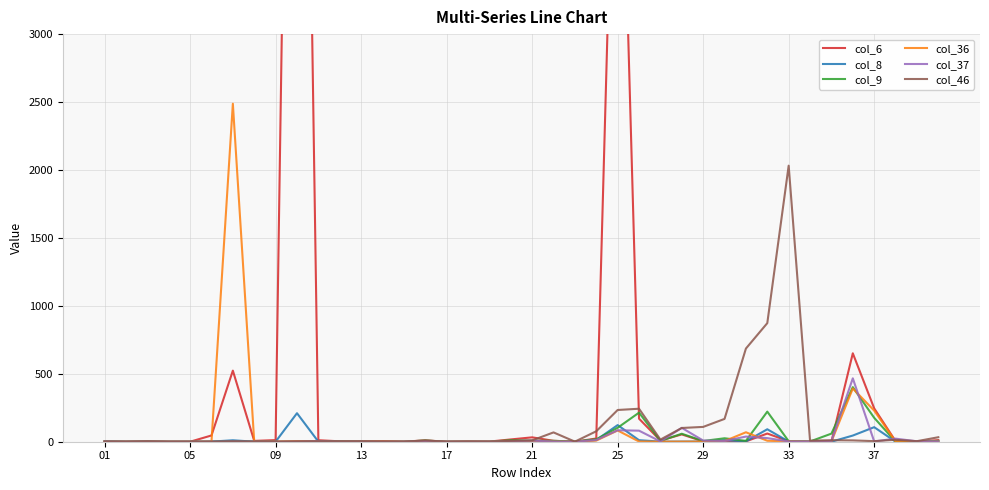

Where is col_6 nearest to the value 5161?

25